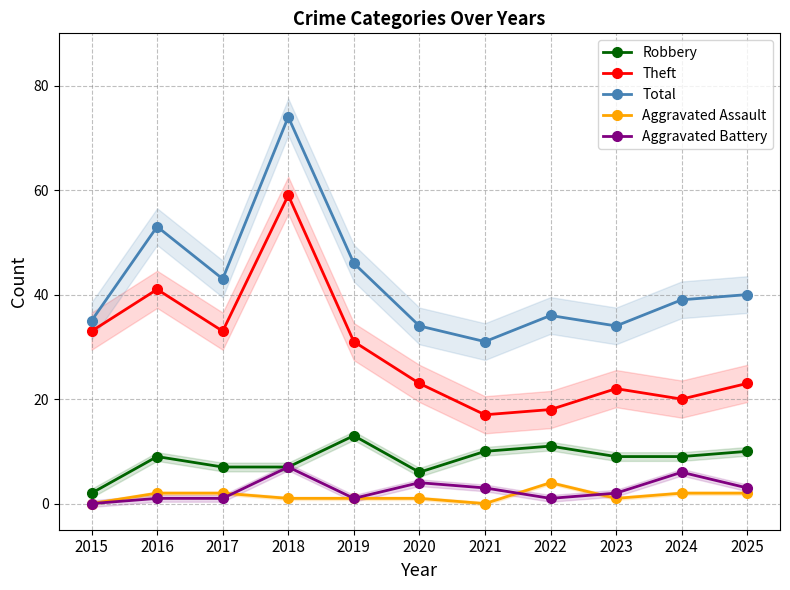

Which series has the widest spread of values?

Total